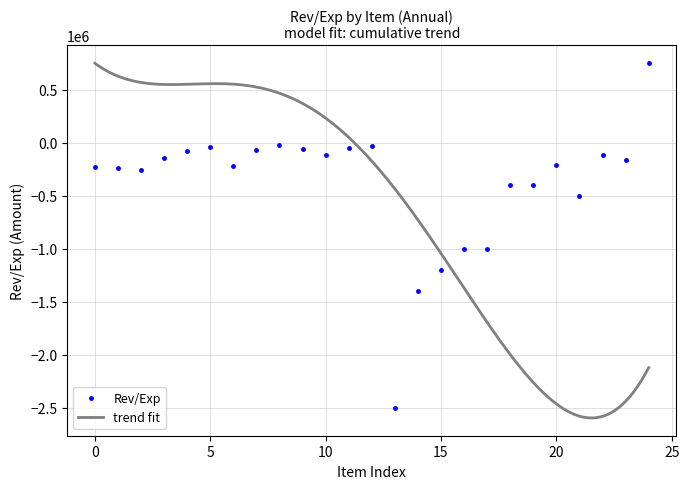

Reading right to left, extract all data points from this chart.

750000.0	-166666.7	-120000.0	-500000.0	-211800.0	-400000.0	-400000.0	-1000000.0	-1000000.0	-1200000.0	-1400000.0	-2500000.0	-30000.0	-55000.0	-120000.0	-60000.0	-25000.0	-75000.0	-225000.0	-40000.0	-80000.0	-150000.0	-260000.0	-240000.0	-230000.0